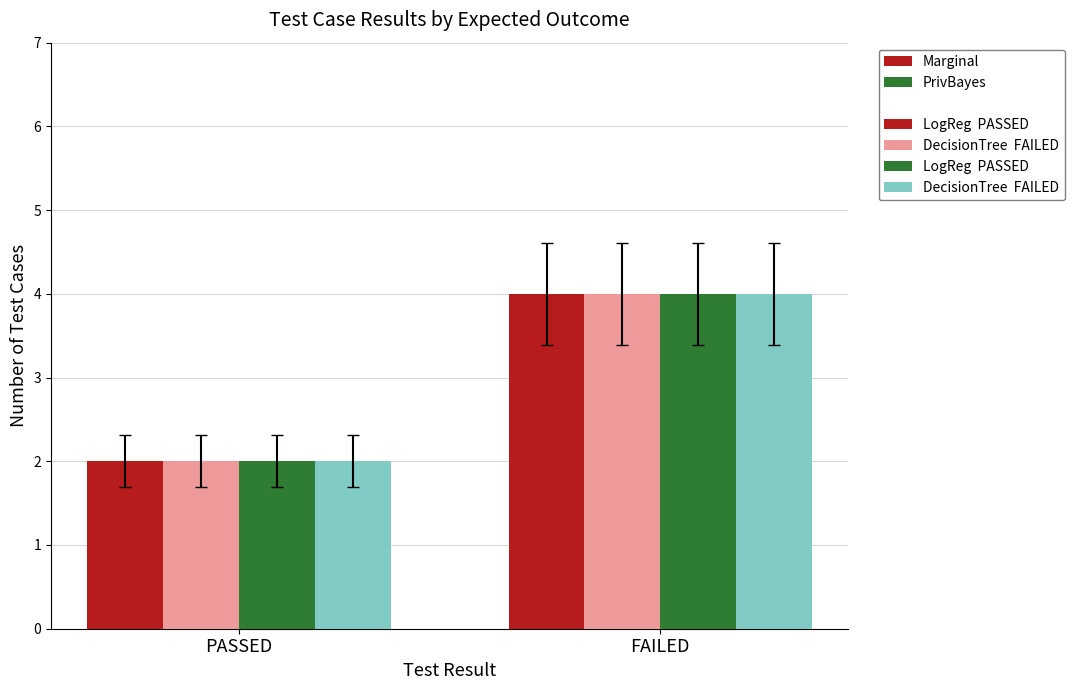

What is the label of the 2nd bar from the left?

FAILED